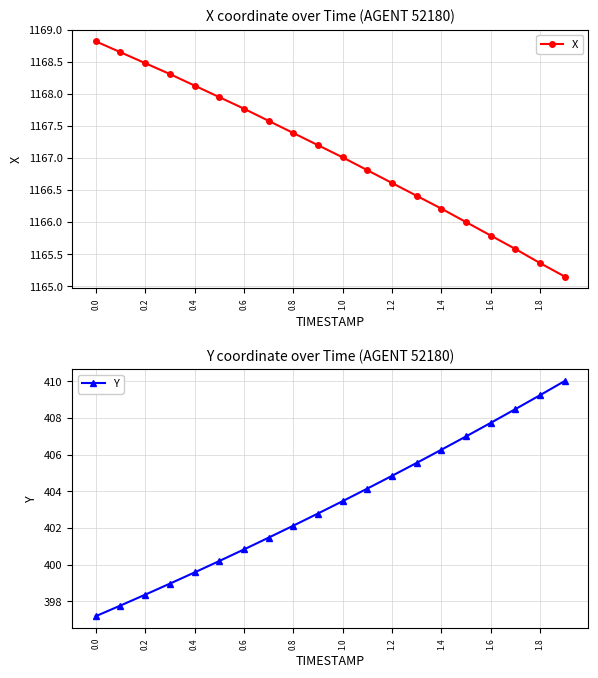

At which category is the sum across all series the highest?

19